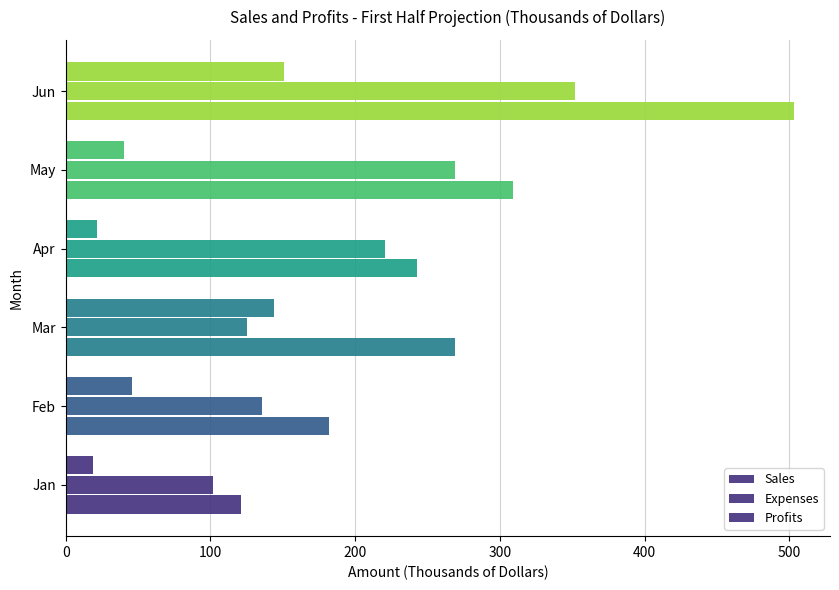

How many values in the Profits series are below 46?

3